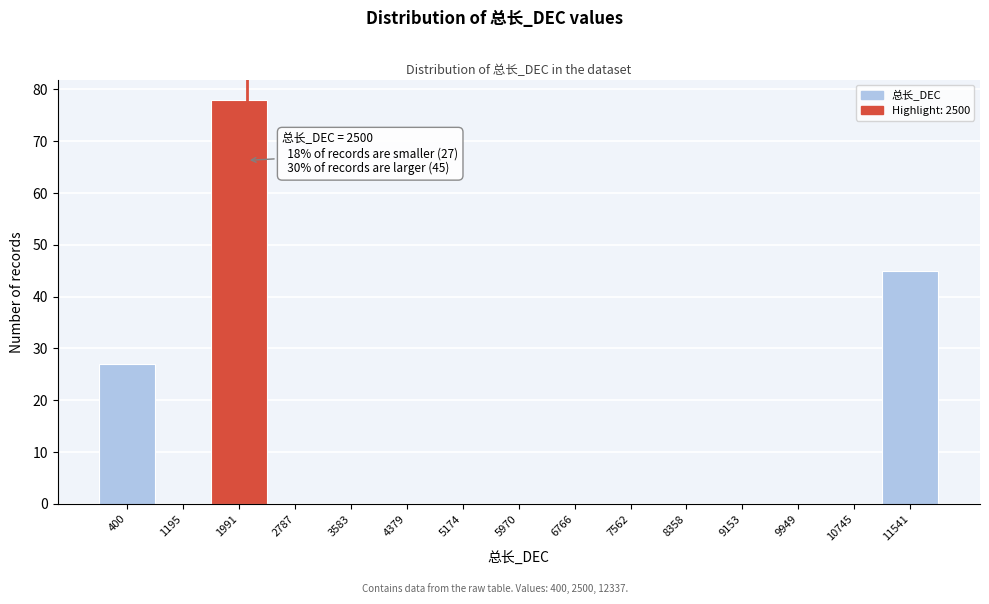

Reading right to left, list all the values displayed in this chart.

11541=45	10745=0	9949=0	9153=0	8358=0	7562=0	6766=0	5970=0	5174=0	4379=0	3583=0	2787=0	1991=78	1195=0	400=27